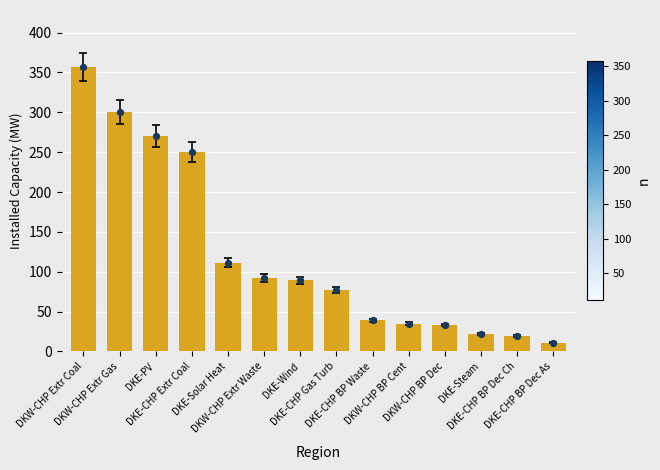

What is the ratio of the value at DKE-CHP BP Waste to the value at DKW-CHP BP Dec?

1.2